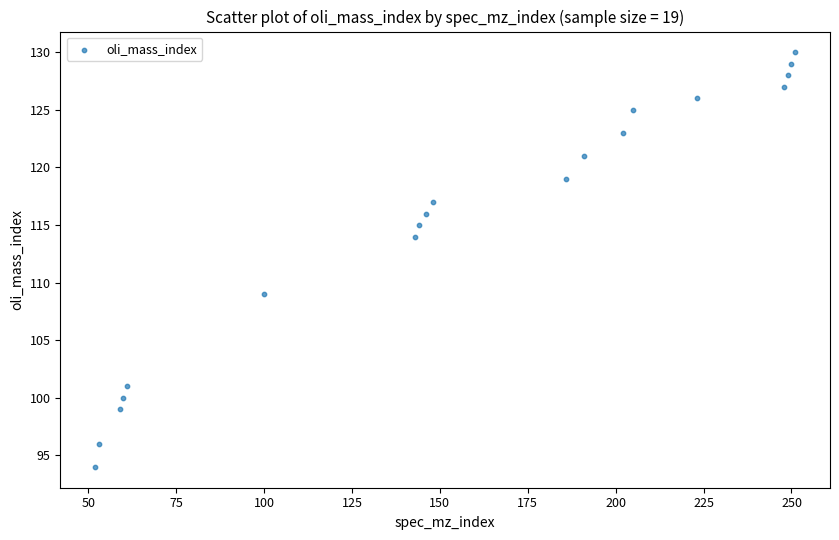

What Y value in the scatter plot is closest to 112?

114